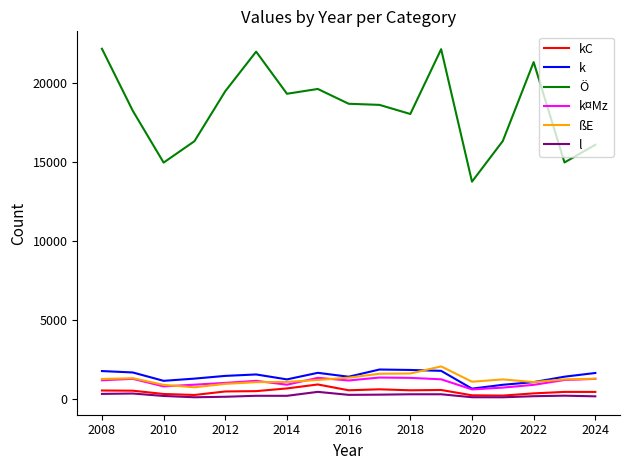

True or false: ßE and Ö cross at least once.

False